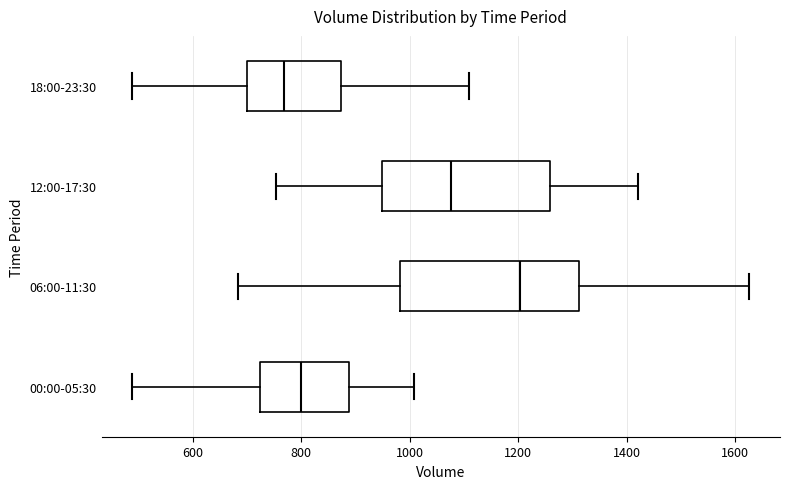

Where is the left edge of the box for 00:00-05:30 on the x-axis? The values are not printed on the chart, so give them approximately, as read against the axis.

720